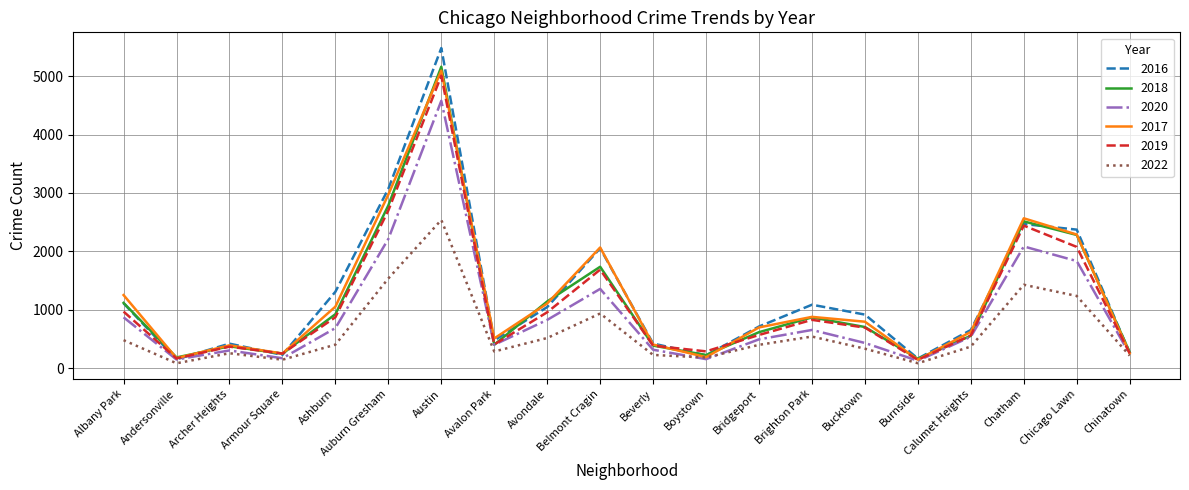

At which category is the sum across all series the highest?

Austin